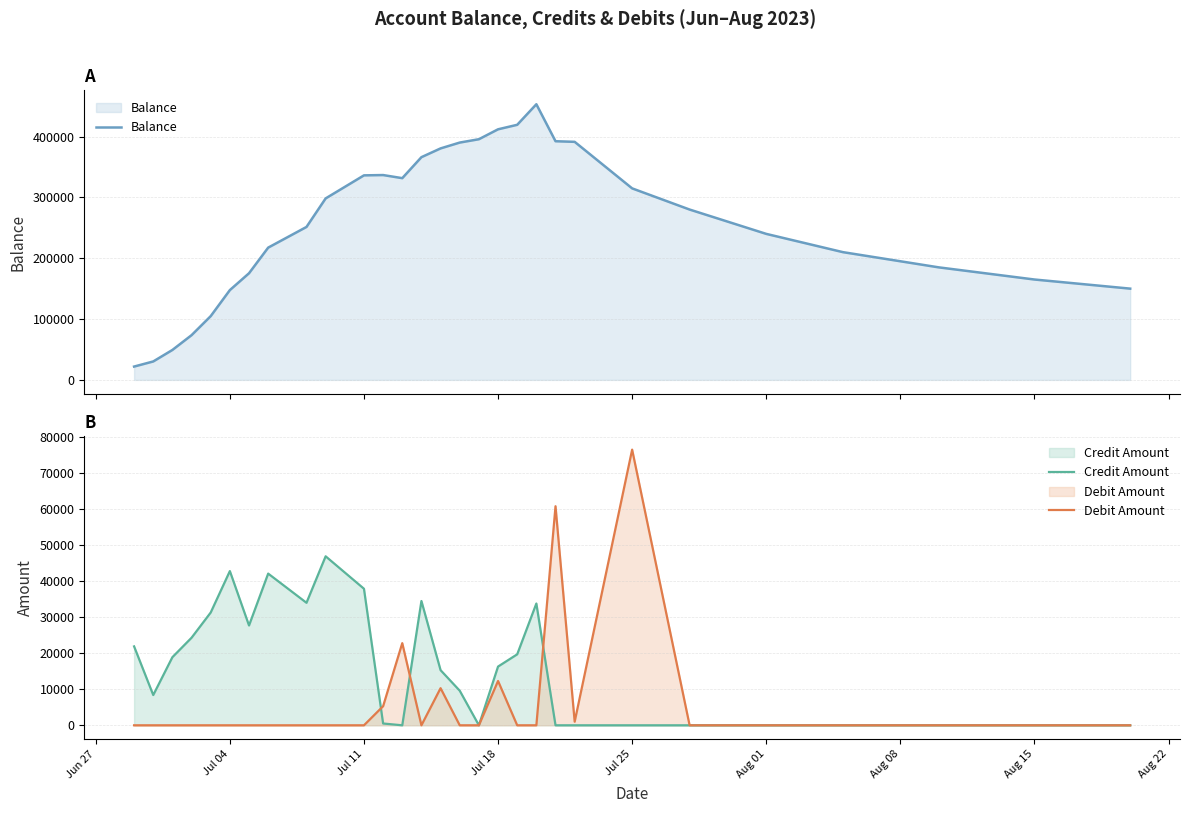

Does the chart display data point markers on the line(s)?

No